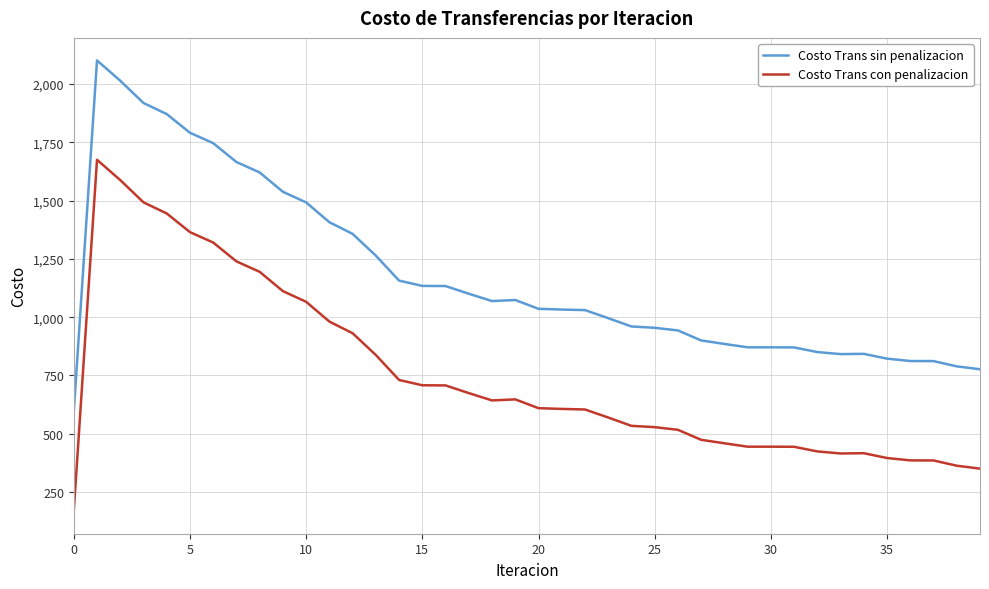

What is the highest value of the Costo Trans sin penalizacion series?

2101.6